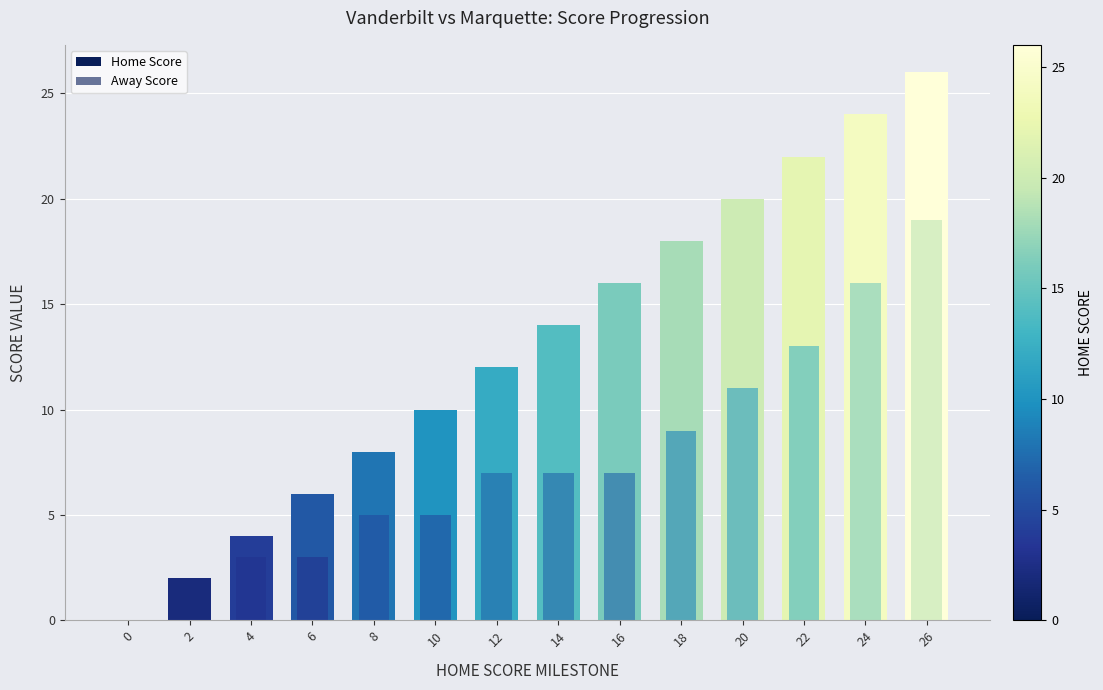

What is the difference between the second highest and minimum values in the Away Score series?

16